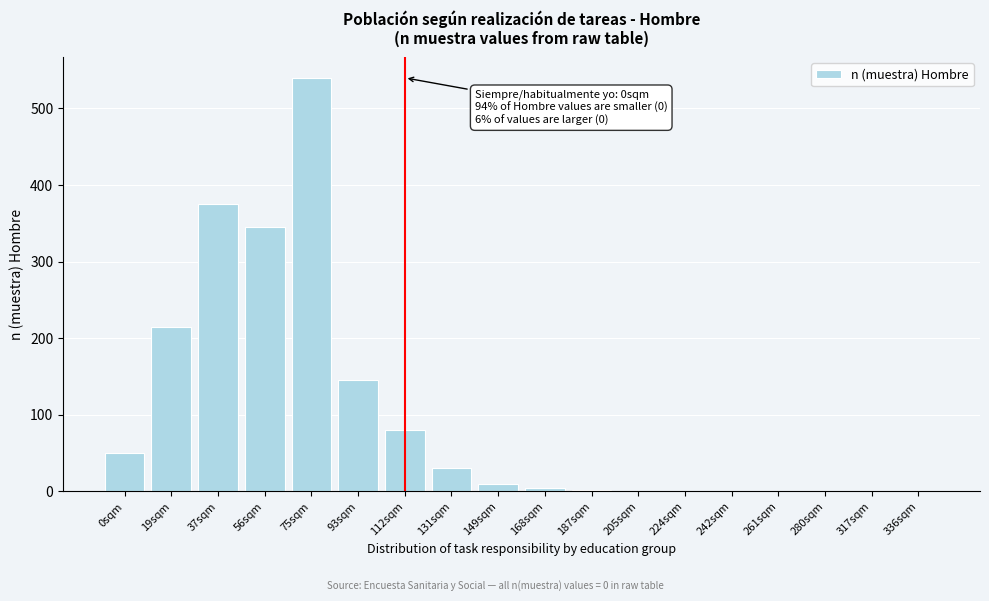

What is the sum of the values at 93sqm and 242sqm?

145